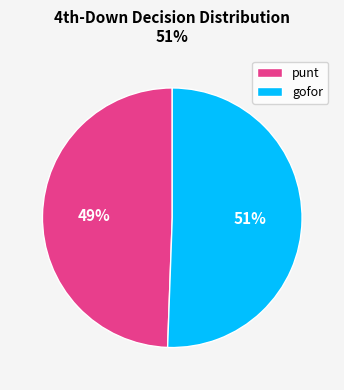

Do gofor and punt together represent more than half of the pie?

Yes